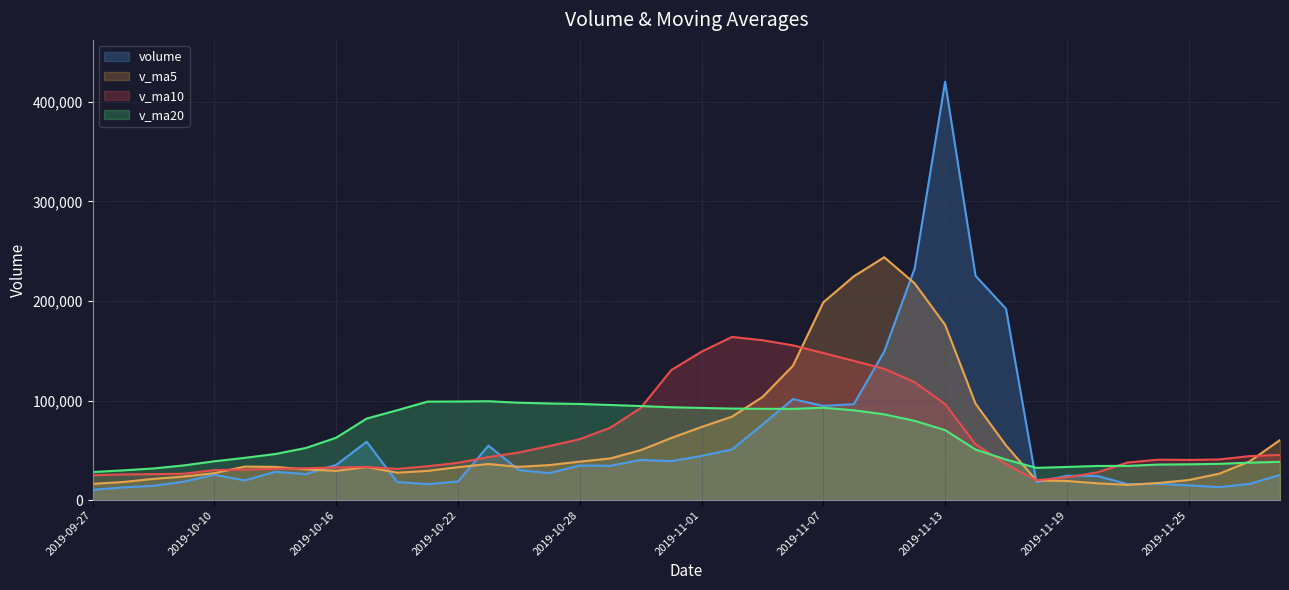

Which series has the largest range (max minus min)?

volume